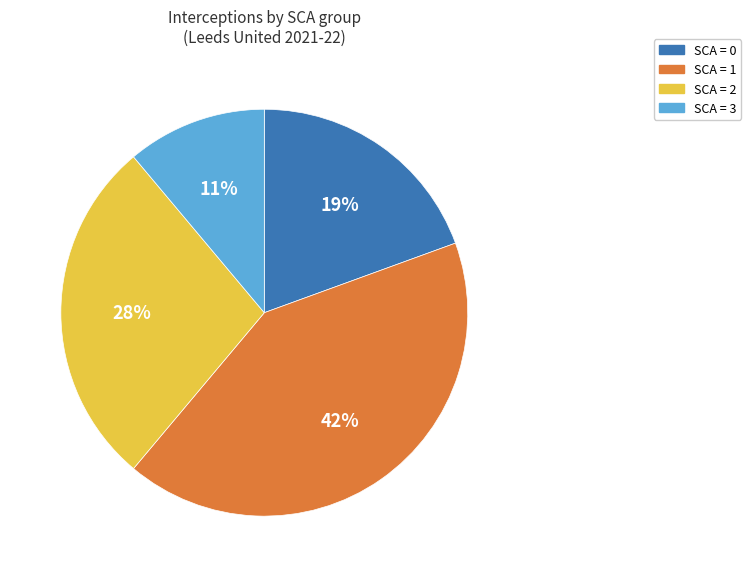

Is there any slice that represents more than half of the pie?

No